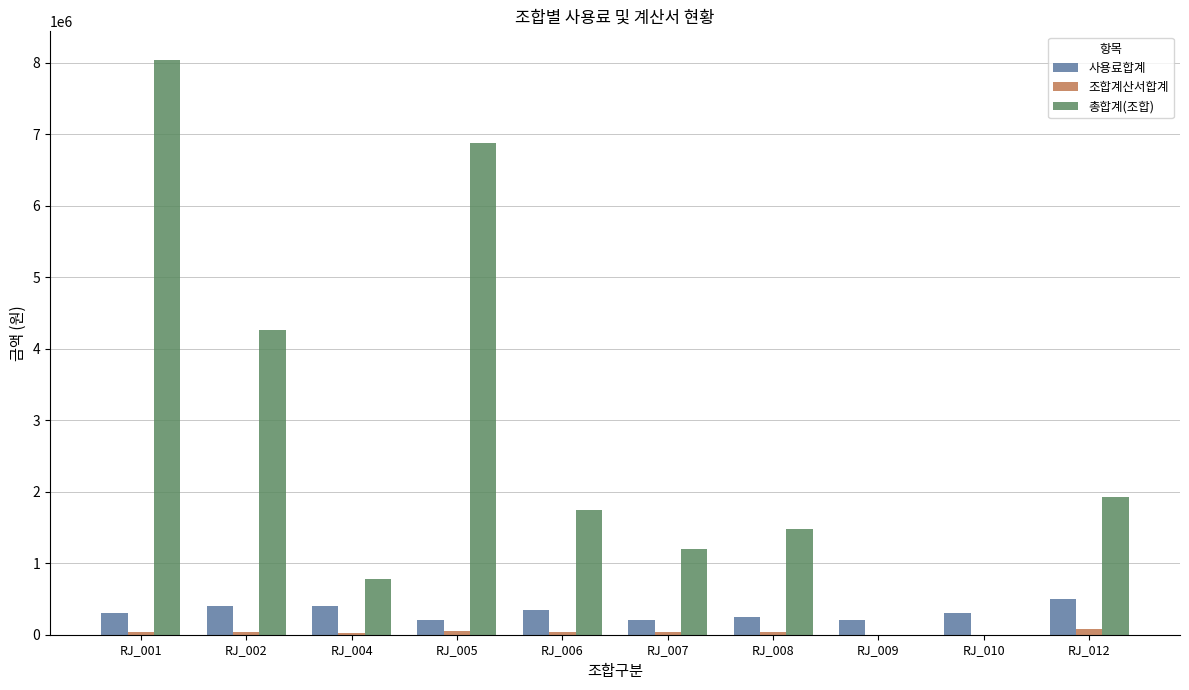

What is the sum of all 총합계(조합) values?

26315000